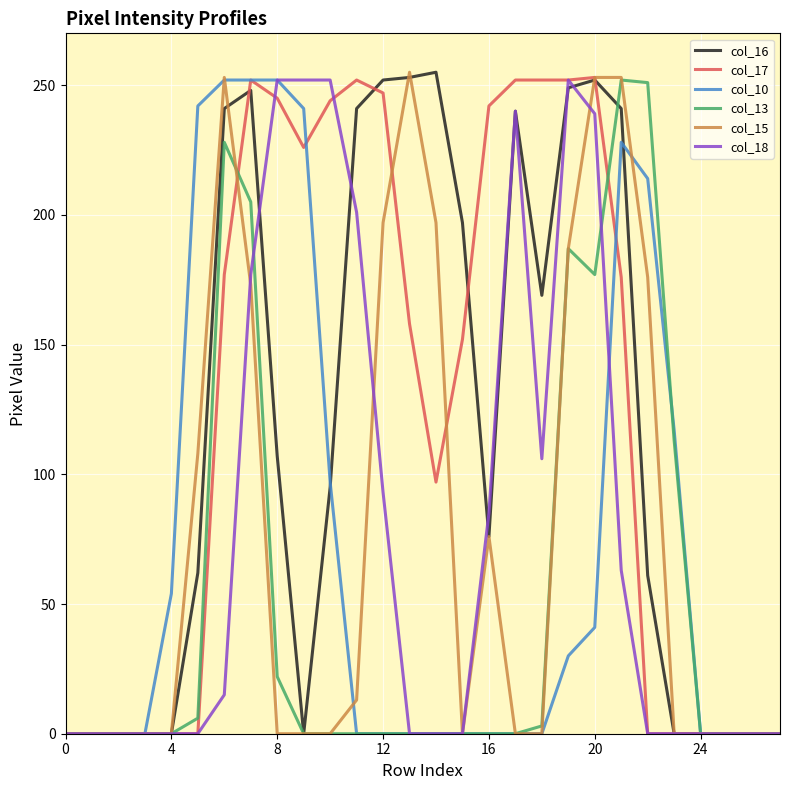

What is the highest value of the col_10 series?

252